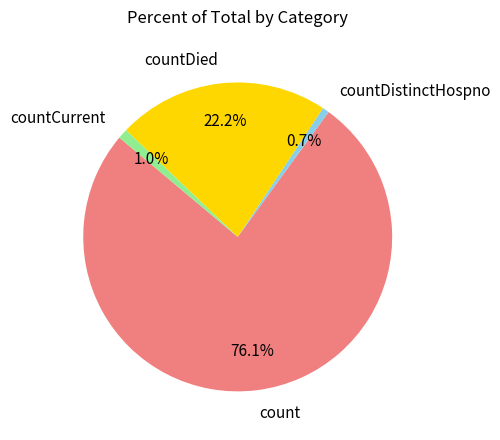

Which has a higher value, countDistinctHospno or count?

count